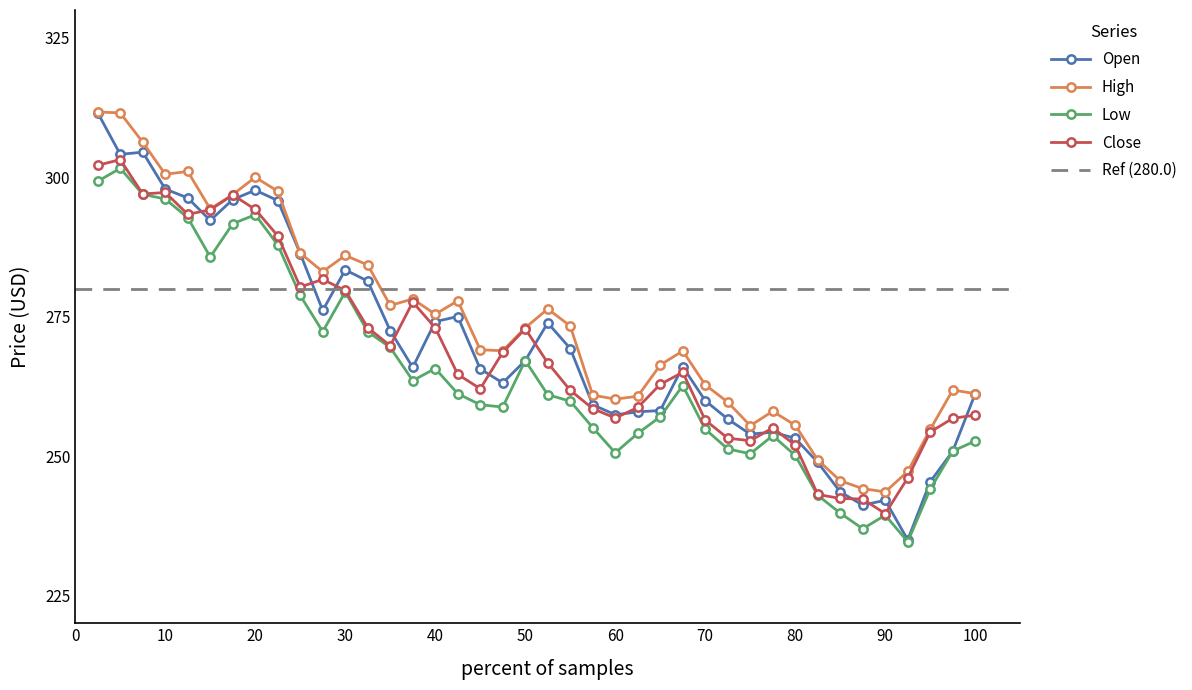

True or false: Close has more than 1 points higher than both neighbors.

True